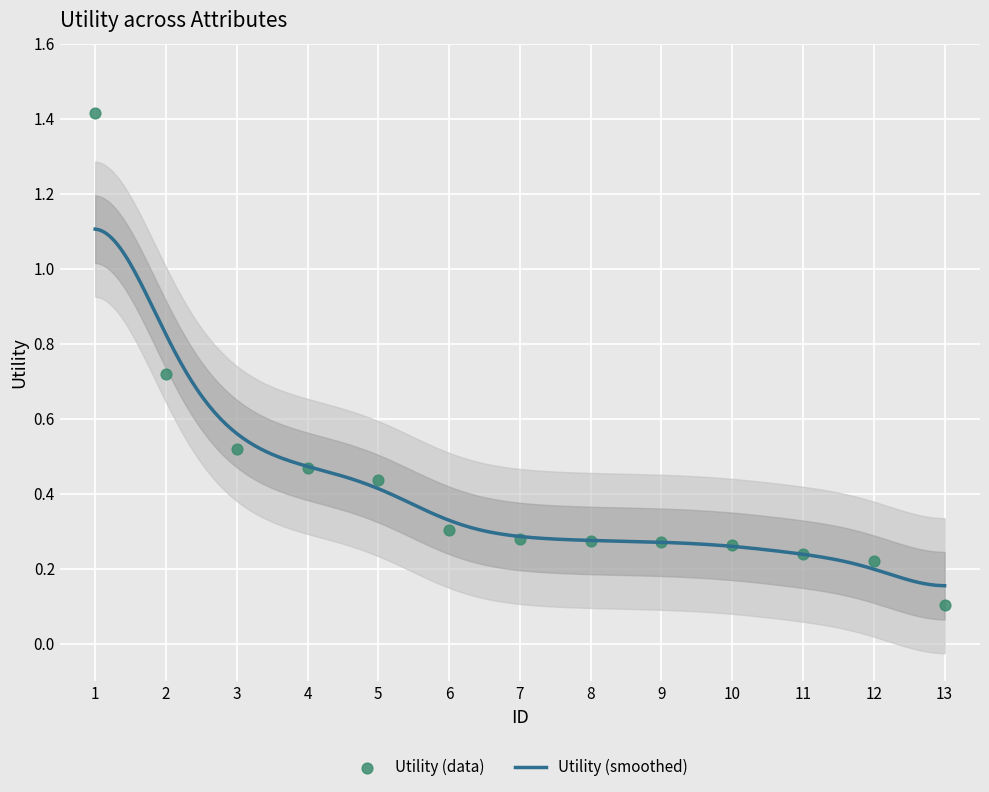

The Utility (smoothed) series shows 1.1 at 1. True or false?

True